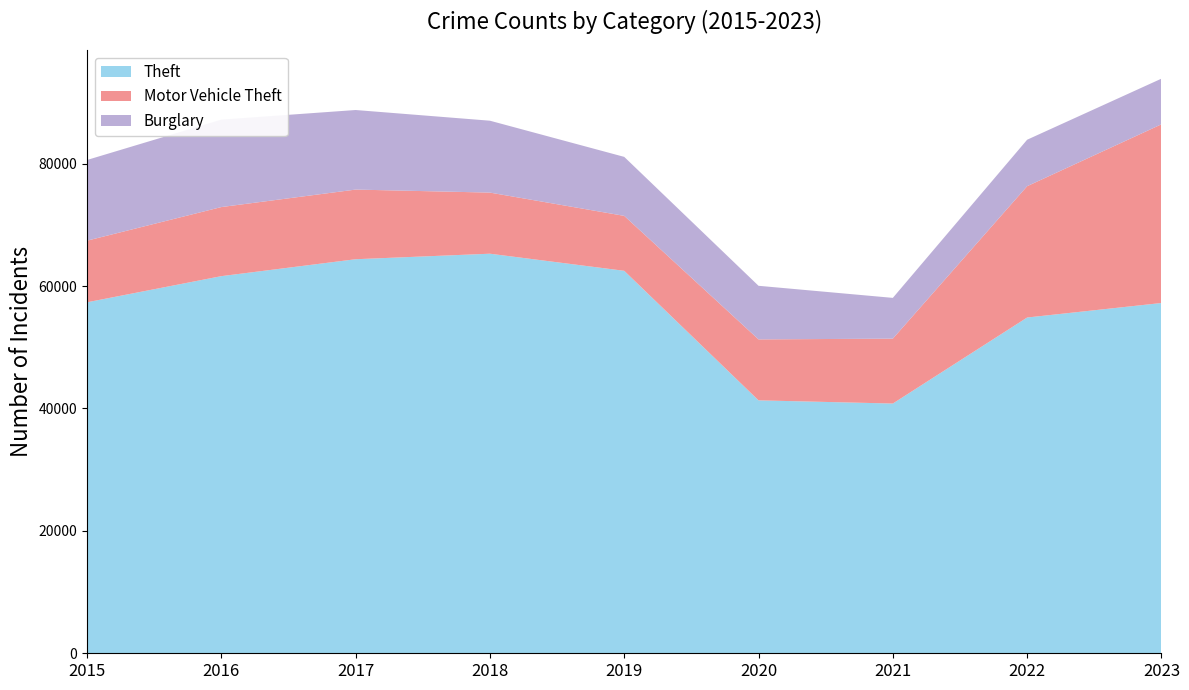

Reading left to right, what are all the values shown in this chart?

Theft: 57350	61622	64386	65288	62494	41328	40807	54861	57234
Motor Vehicle Theft: 10068	11286	11380	9985	8977	9959	10602	21457	29200
Burglary: 13184	14289	13001	11747	9638	8758	6662	7594	7456